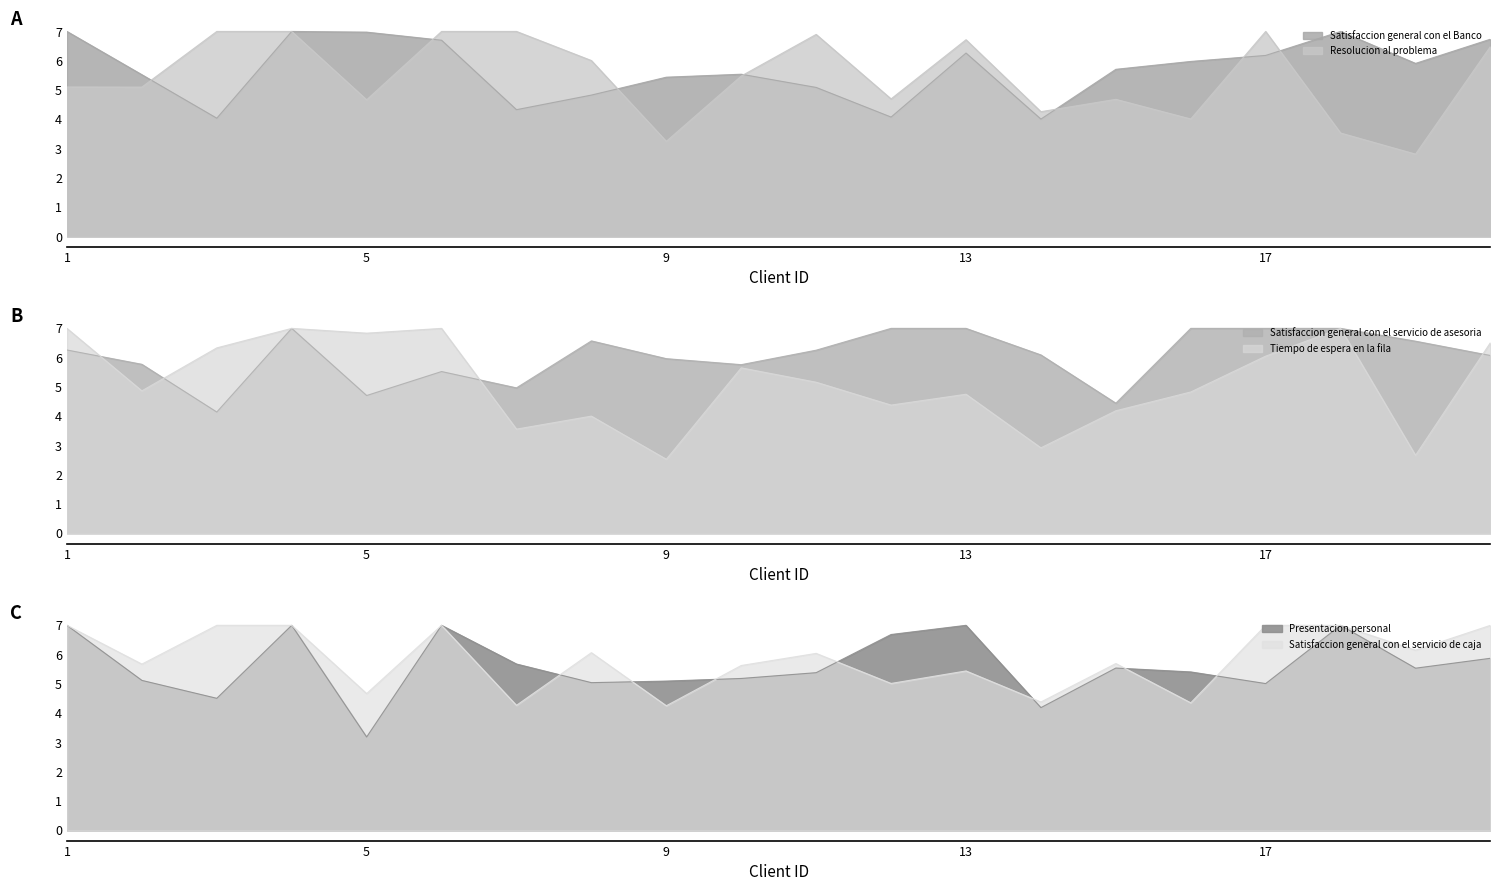

What is the difference between the Satisfaccion general con el servicio de asesoria values at 17 and 3?

2.9